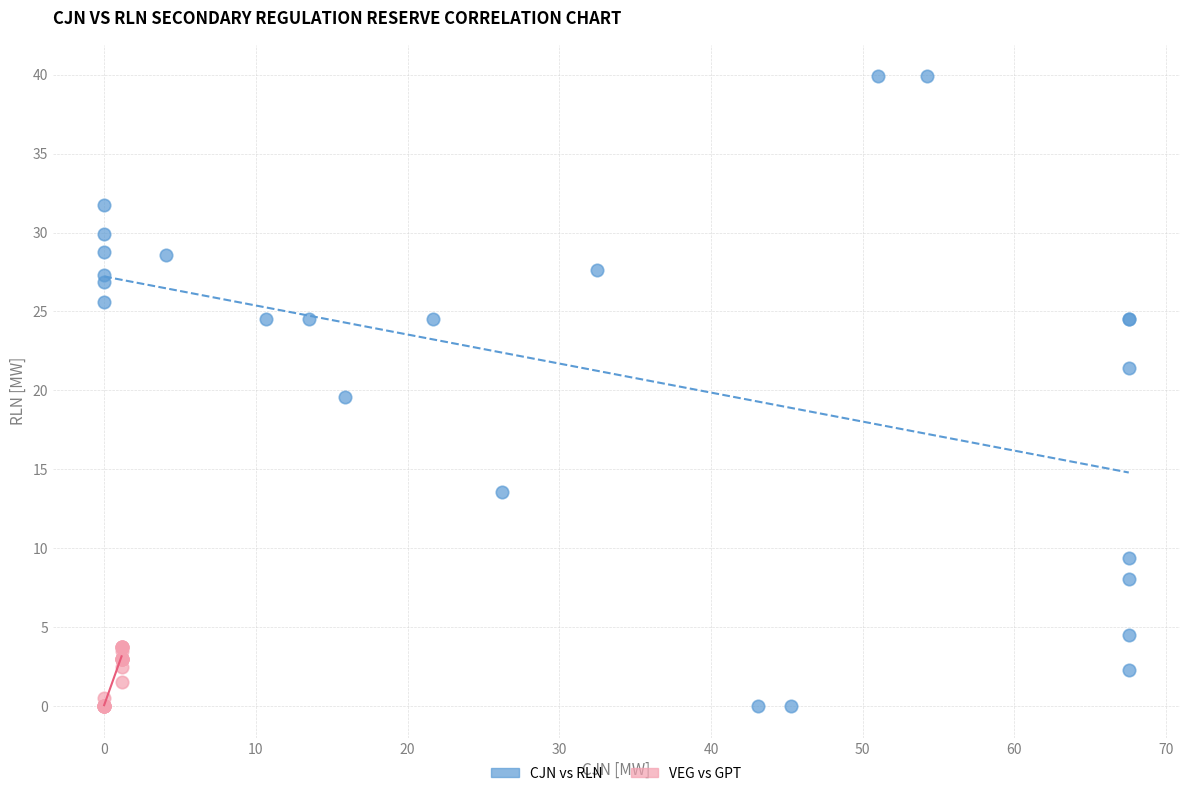

Which series has the widest spread of Y values?

CJN vs RLN